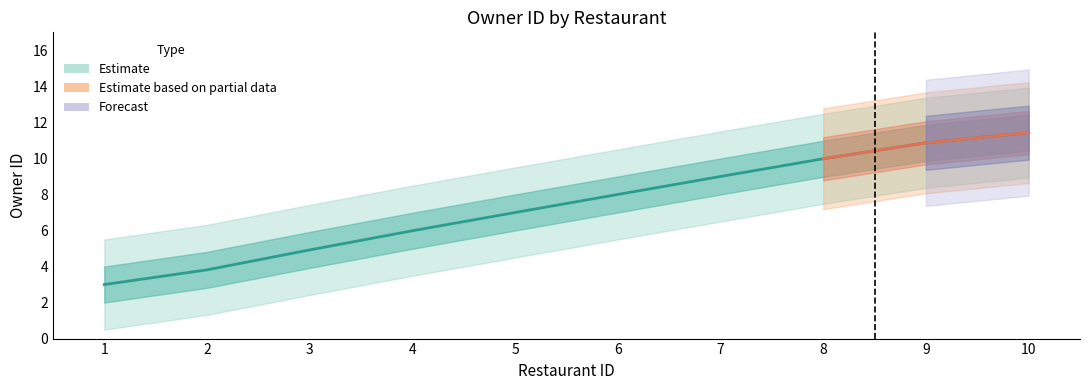

At which label does the data first exceed 7?

6